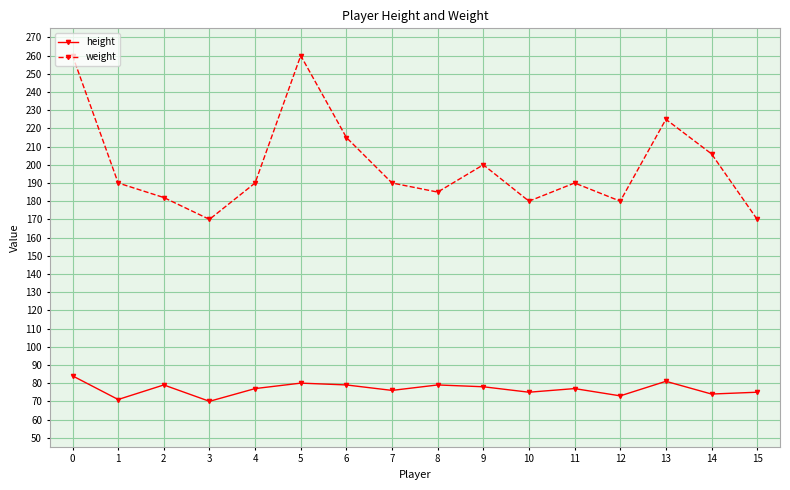

What is the total value across all series at 14?

280